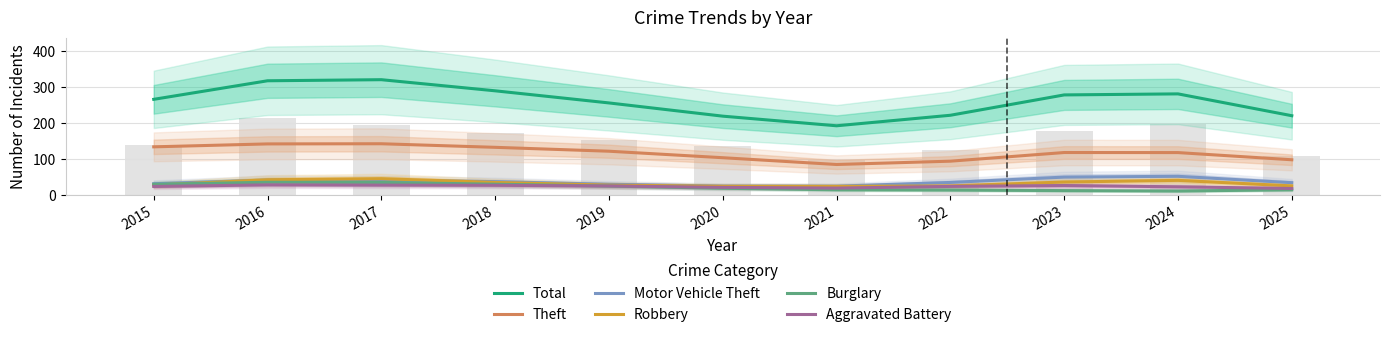

Which series changed the most between 2016 and 2025?

Total